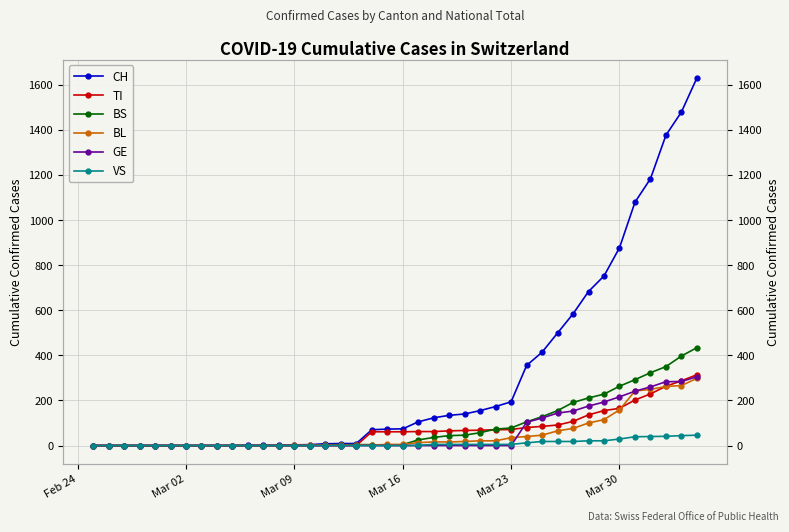

What are all the series names shown in the legend?

CH, TI, BS, BL, GE, VS